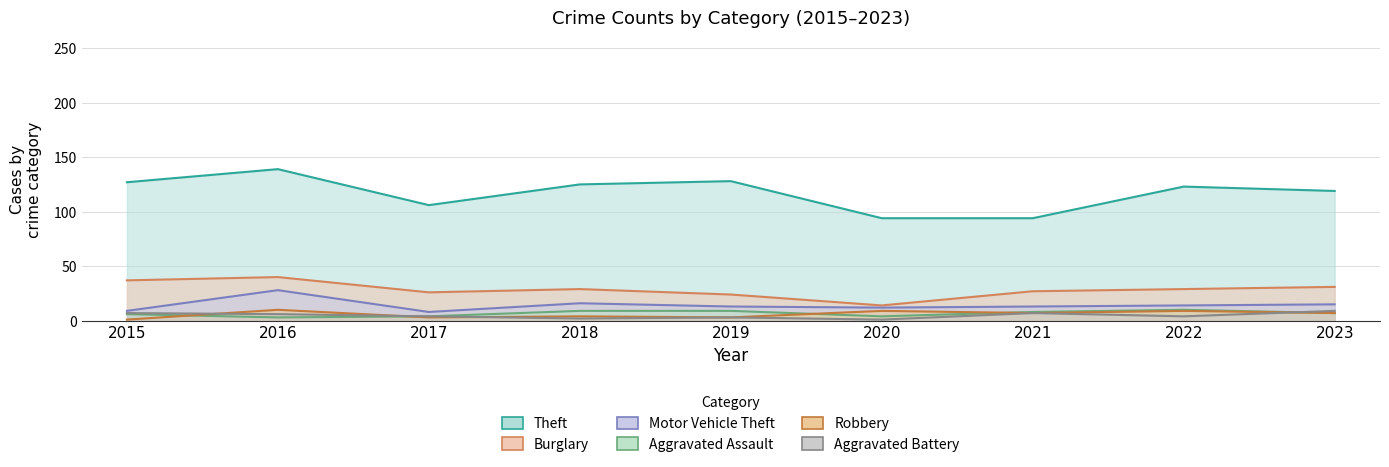

Where is Robbery nearest to the value 5?

2018